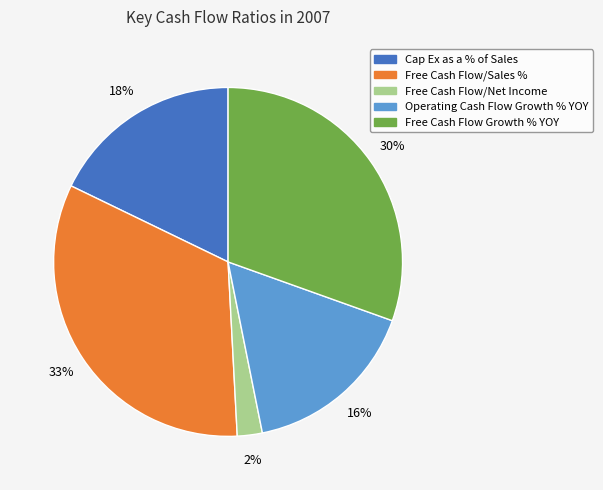

Rank the categories by value from highest to lowest.

Free Cash Flow/Sales %, Free Cash Flow Growth % YOY, Cap Ex as a % of Sales, Operating Cash Flow Growth % YOY, Free Cash Flow/Net Income